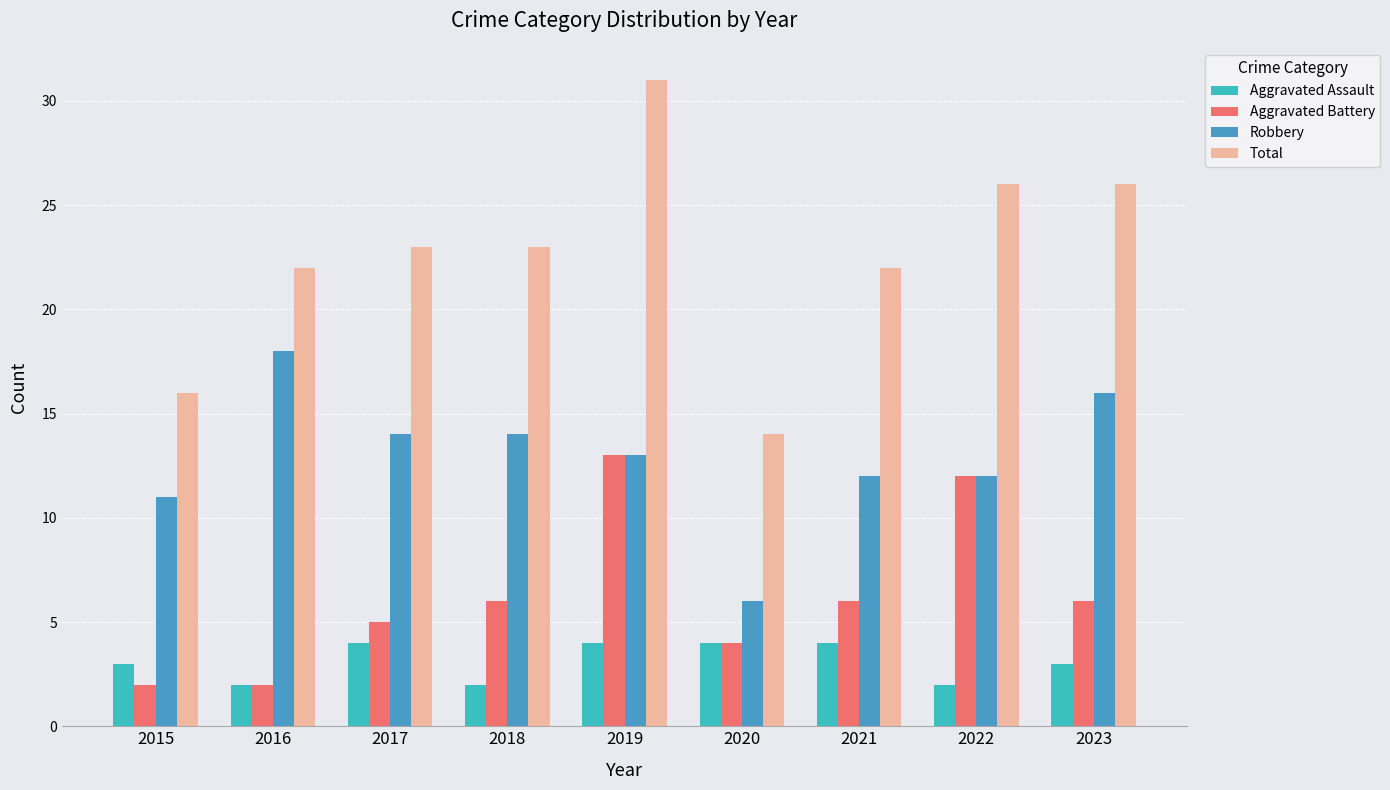

Count the number of categories in the chart.

9